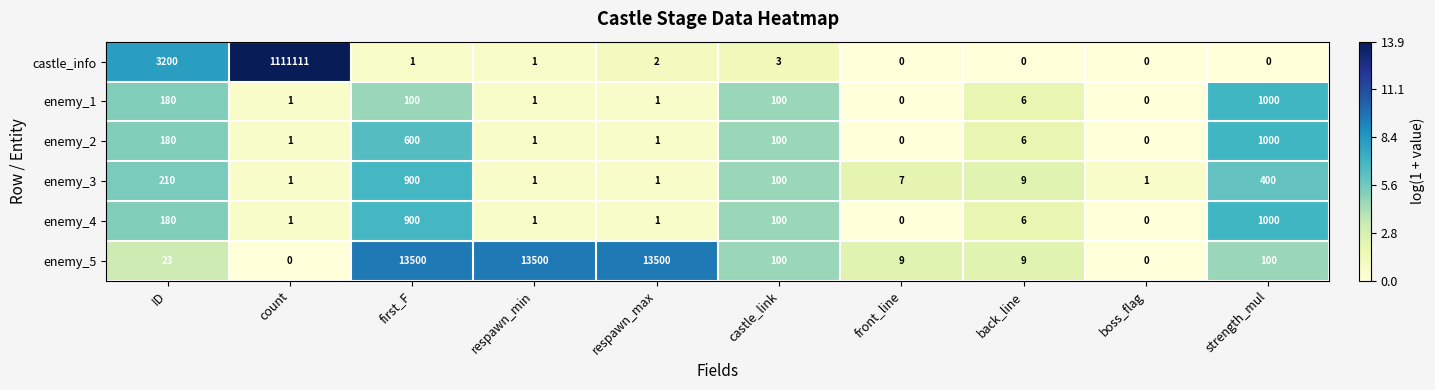

What is the difference between the highest and lowest values at ID?

3177